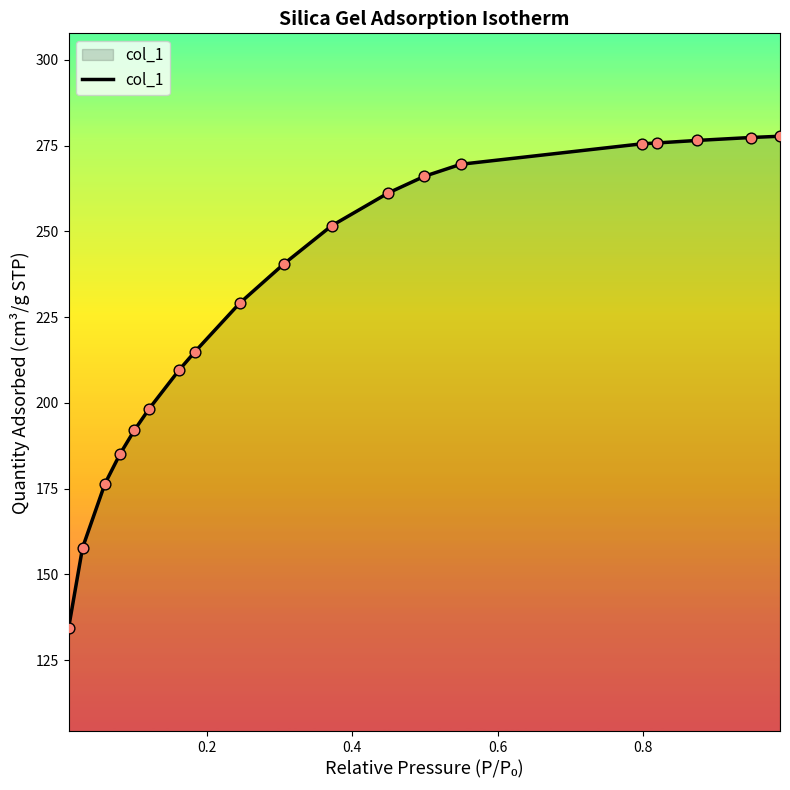

What is the difference between the maximum and minimum values?

143.5